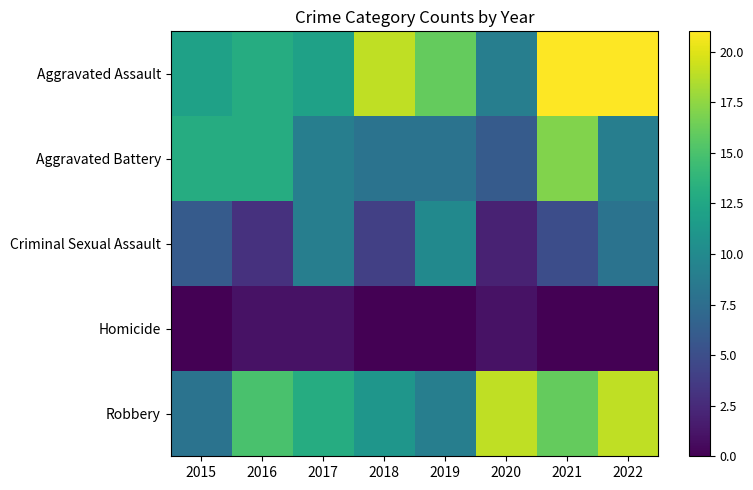

What is the total value across all series at 2022?

57